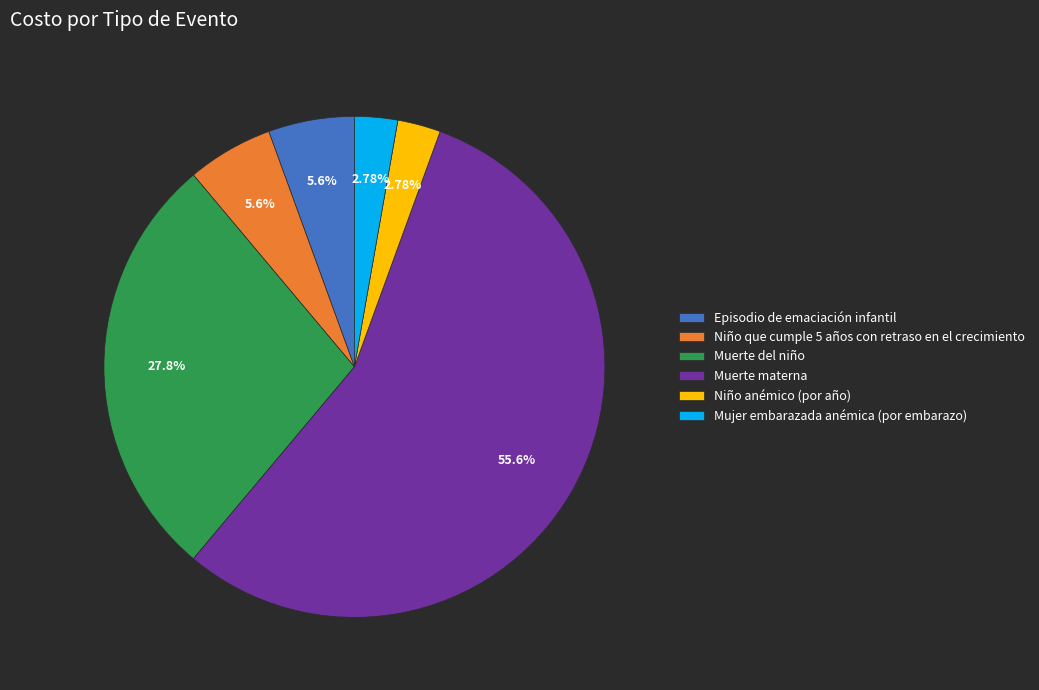

Approximately how many times larger is the value at Niño anémico (por año) compared to Muerte del niño?

0.1